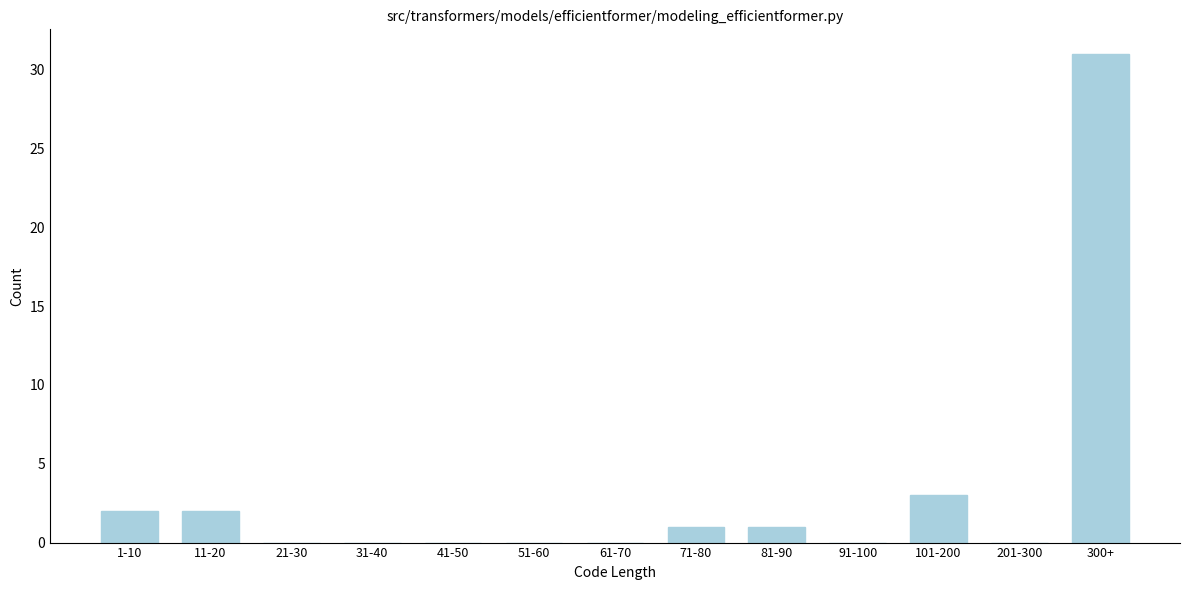

Reading left to right, list all the values displayed in this chart.

1-10=2	11-20=2	21-30=0	31-40=0	41-50=0	51-60=0	61-70=0	71-80=1	81-90=1	91-100=0	101-200=3	201-300=0	300+=31